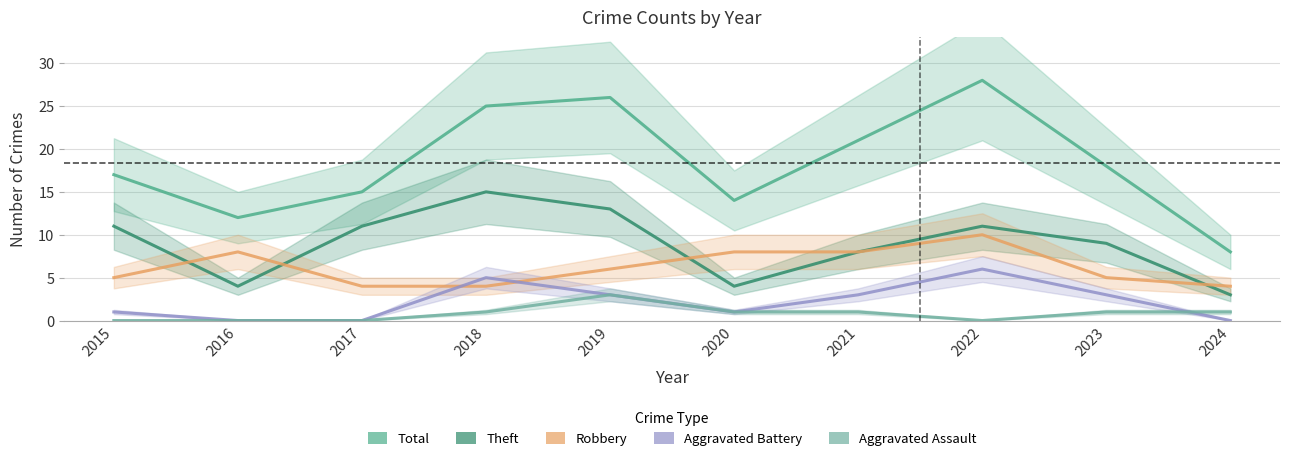

At which label is Robbery closest to 7?

2016